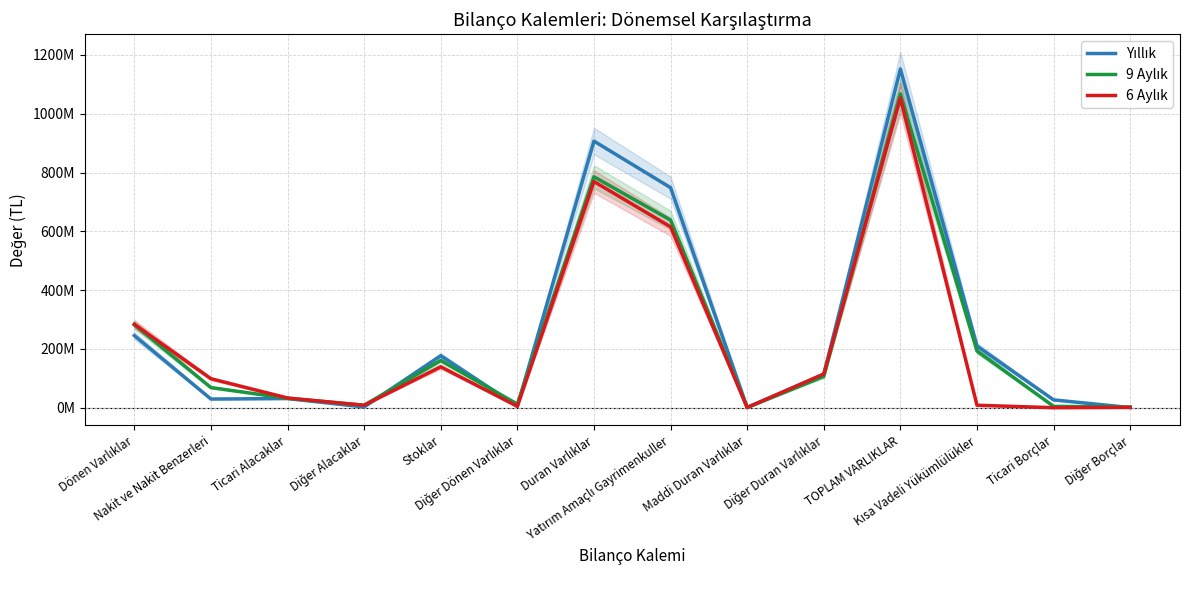

What are all the series names shown in the legend?

Yıllık, 9 Aylık, 6 Aylık